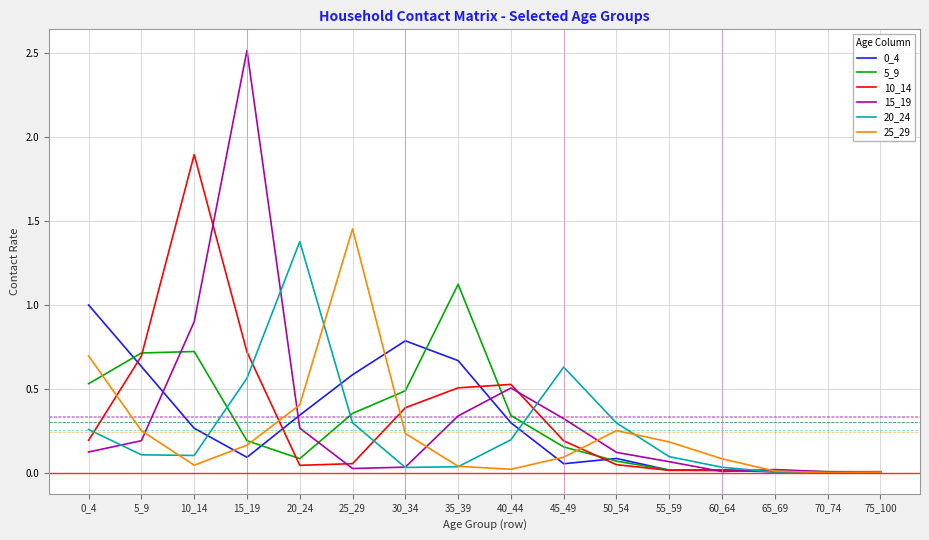

In 25_29, how many points are lower than both neighbors (excluding endpoints)?

3